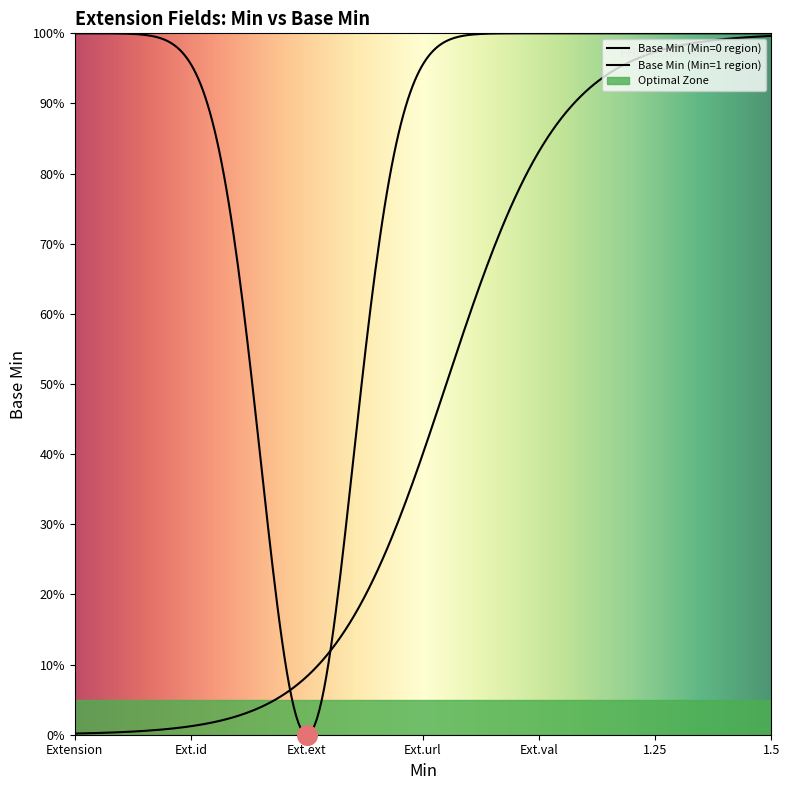

Which has a higher value, Extension or Extension.value[x]?

Extension